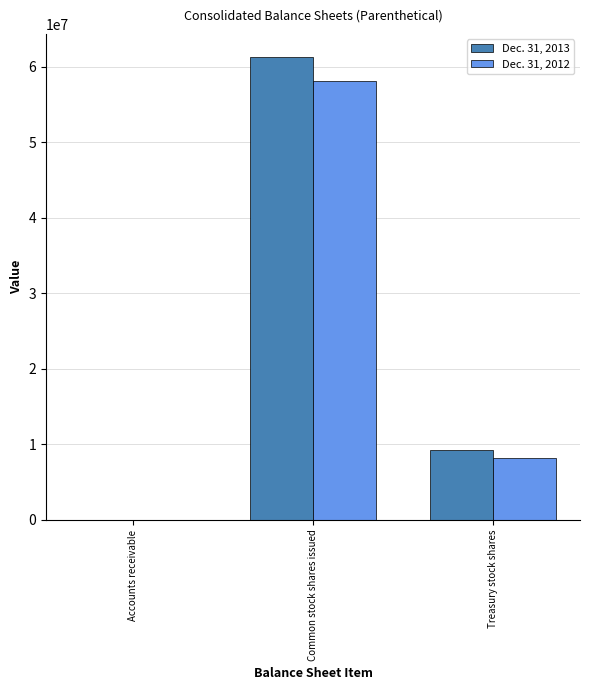

What are all the series names shown in the legend?

Dec. 31, 2013, Dec. 31, 2012